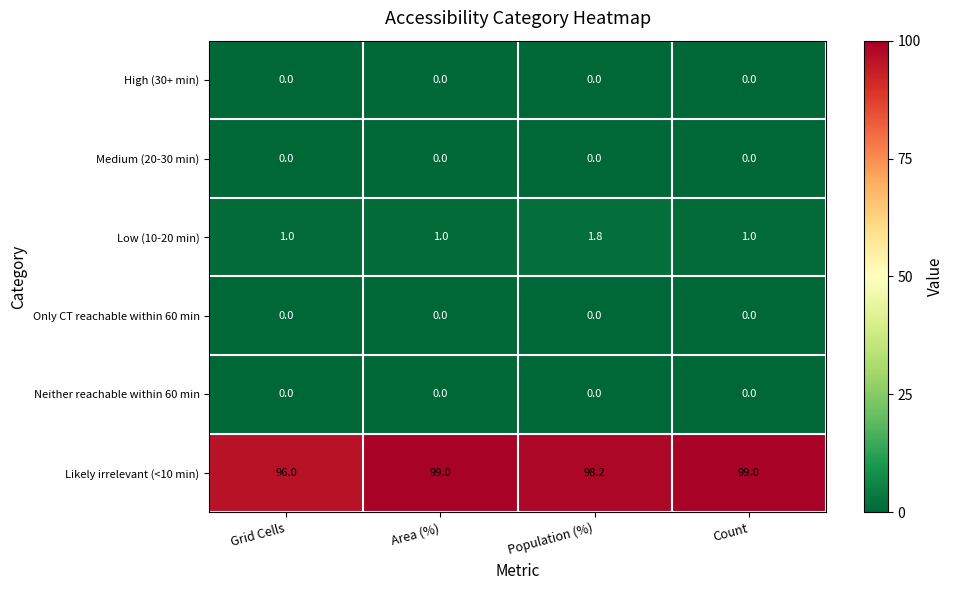

What is the minimum value for Low (10-20 min)?

1.0